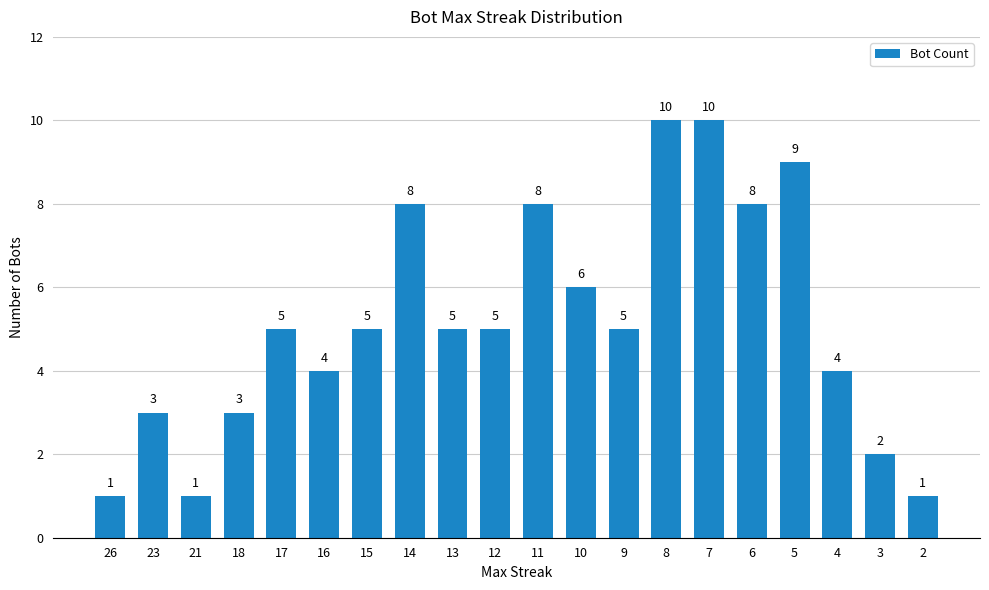

What is the minimum value shown in the chart?

1